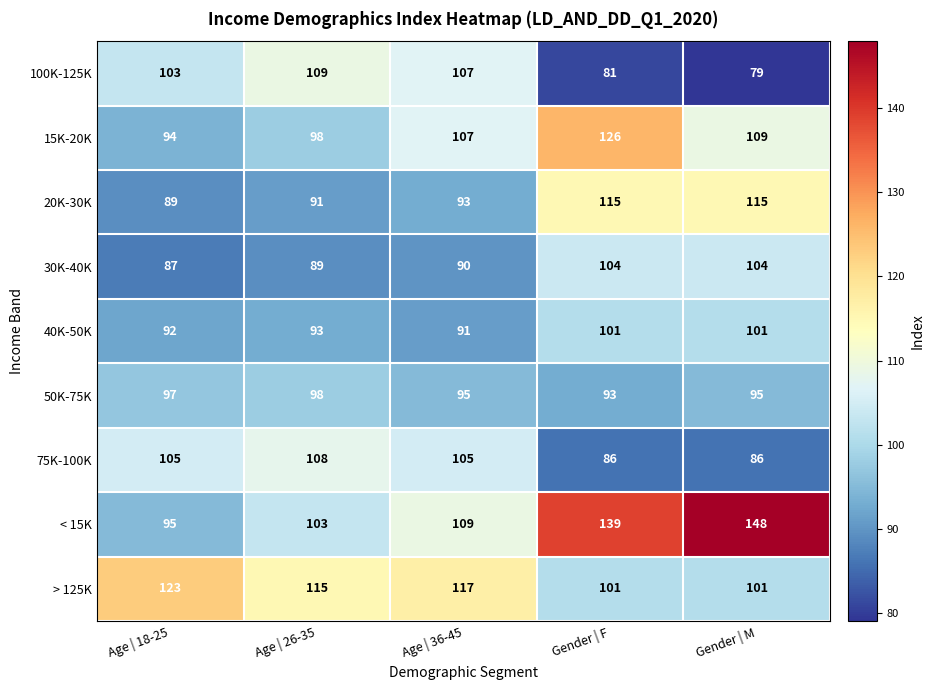

Count the number of data series in this chart.

9